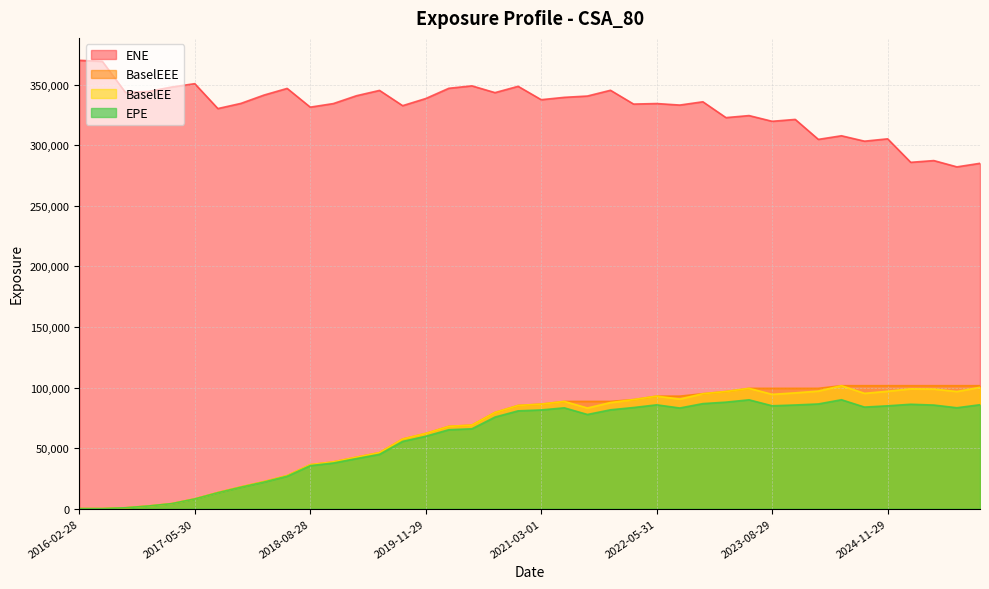

What is the label of the 24th point from the right?

2020-02-28